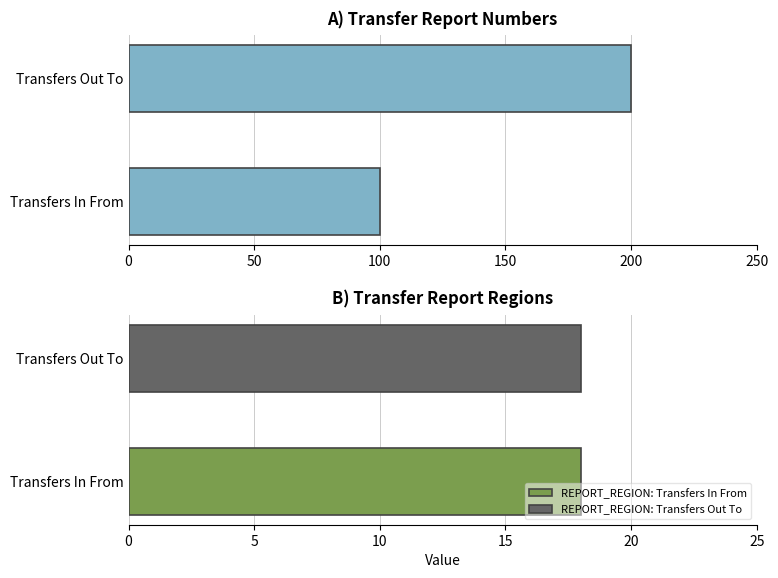

What is the maximum value shown in the chart?

200